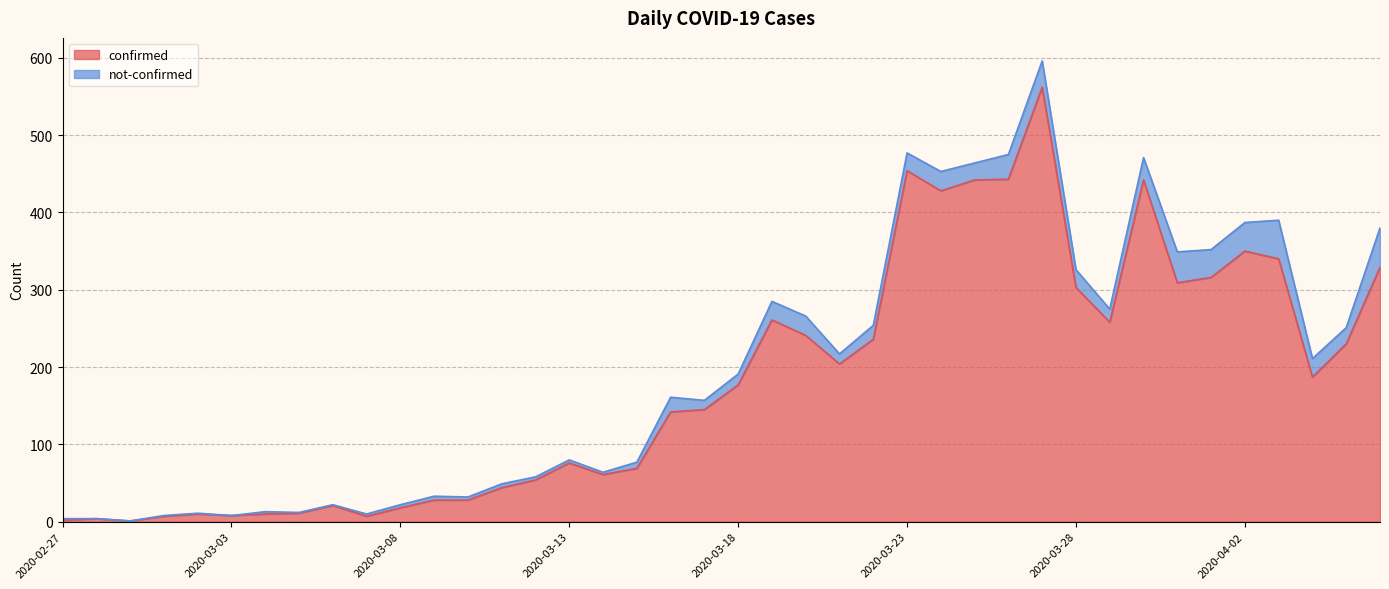

How many categories are shown in the chart?

40